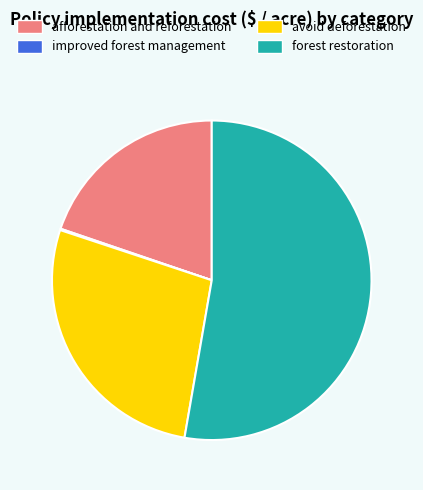

True or false: avoid deforestation accounts for 27% of the total.

True